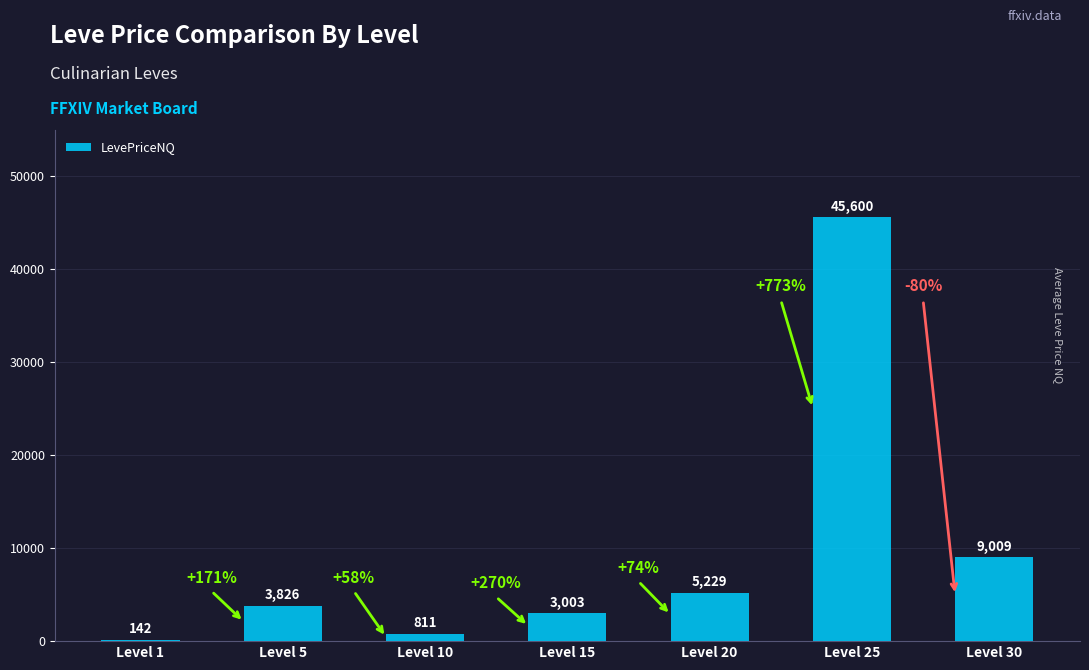

What is the approximate value at Level 25?

45600.0